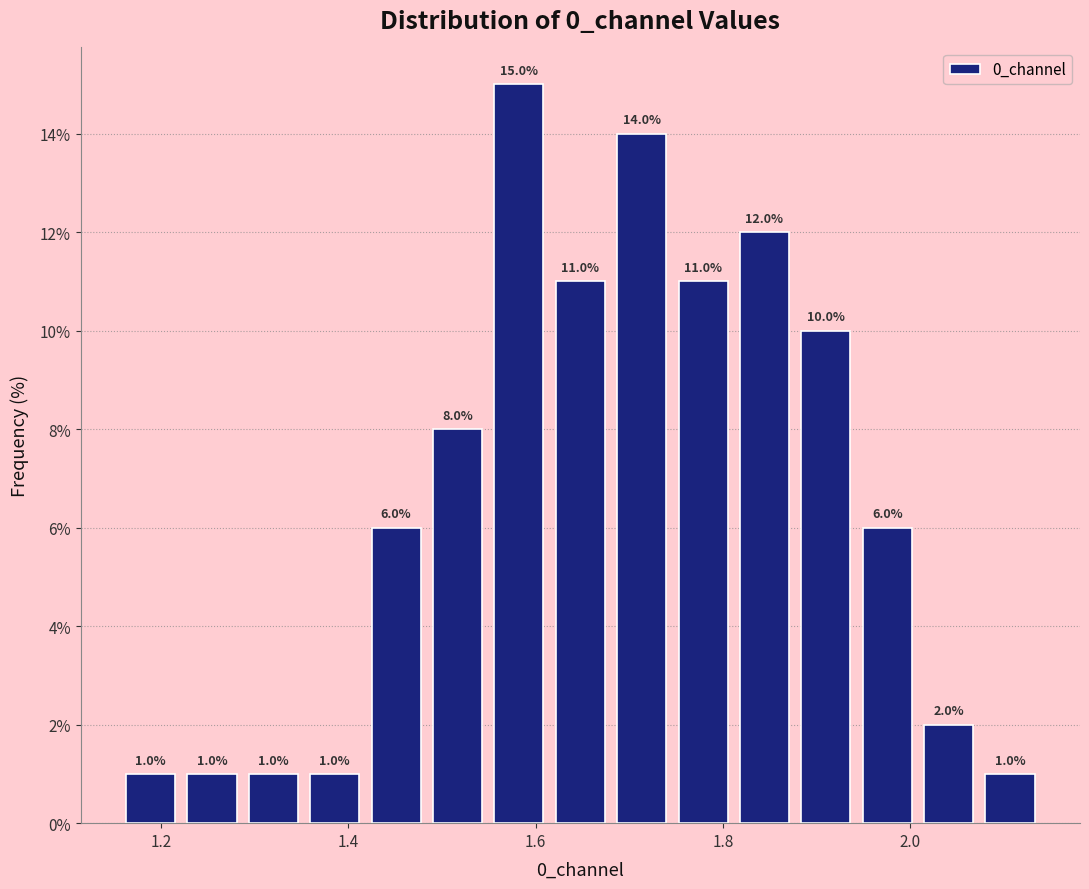

Around what value on the x-axis is the tallest bar? Give the approximate position of its centre, as read against the axis.

1.58